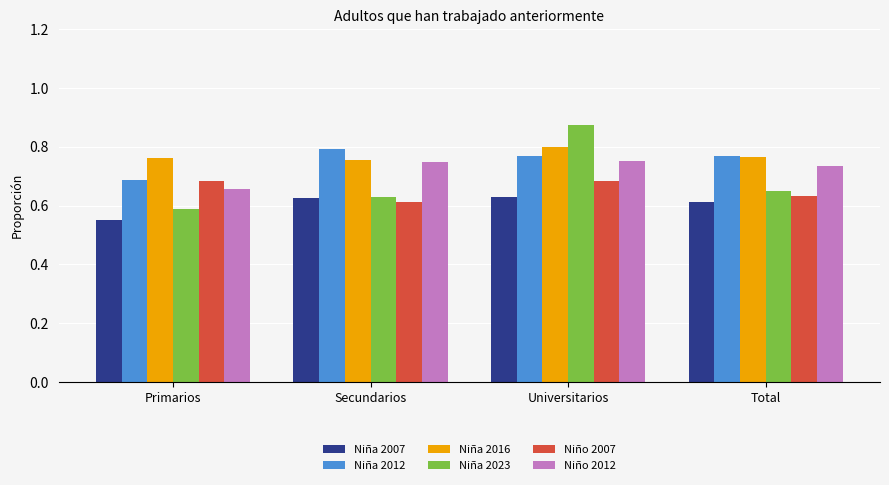

How many bars are there in each group?

6